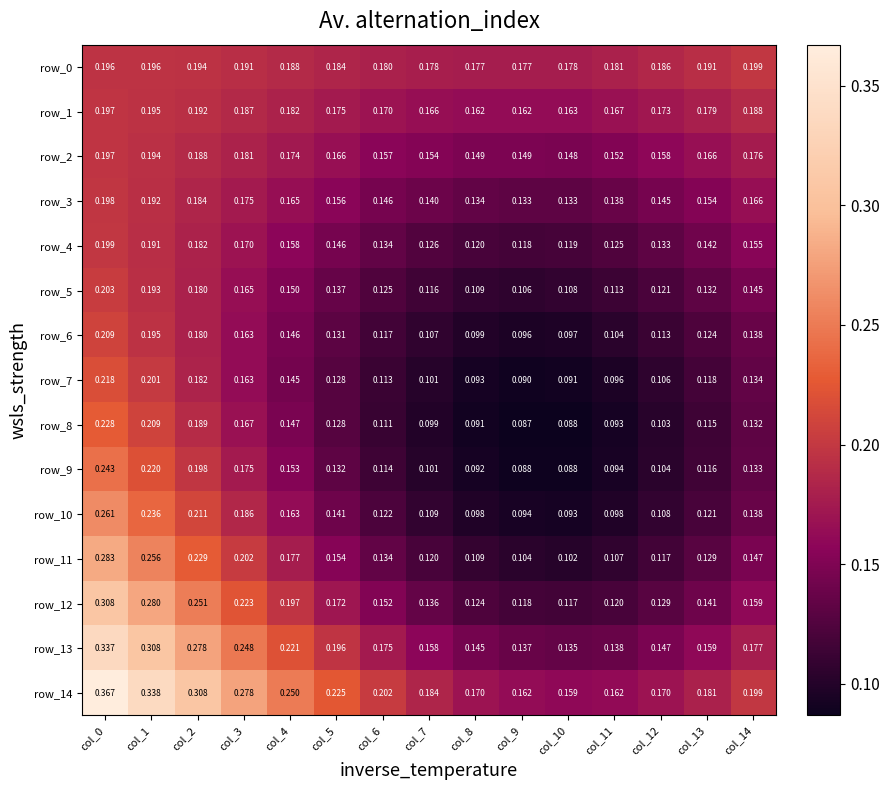

Which category has the highest value across all series?

col_0